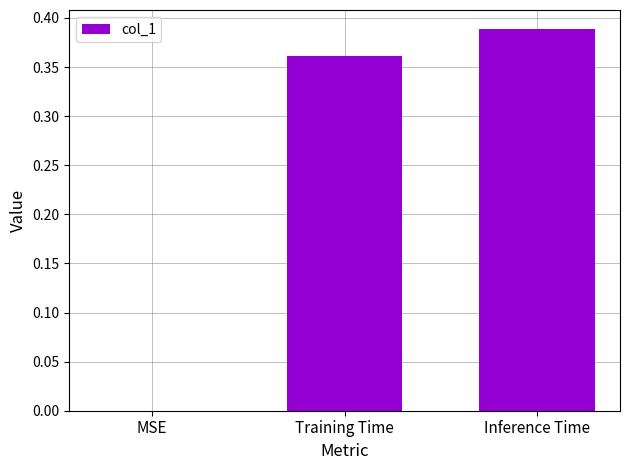

Count the number of data series in this chart.

1